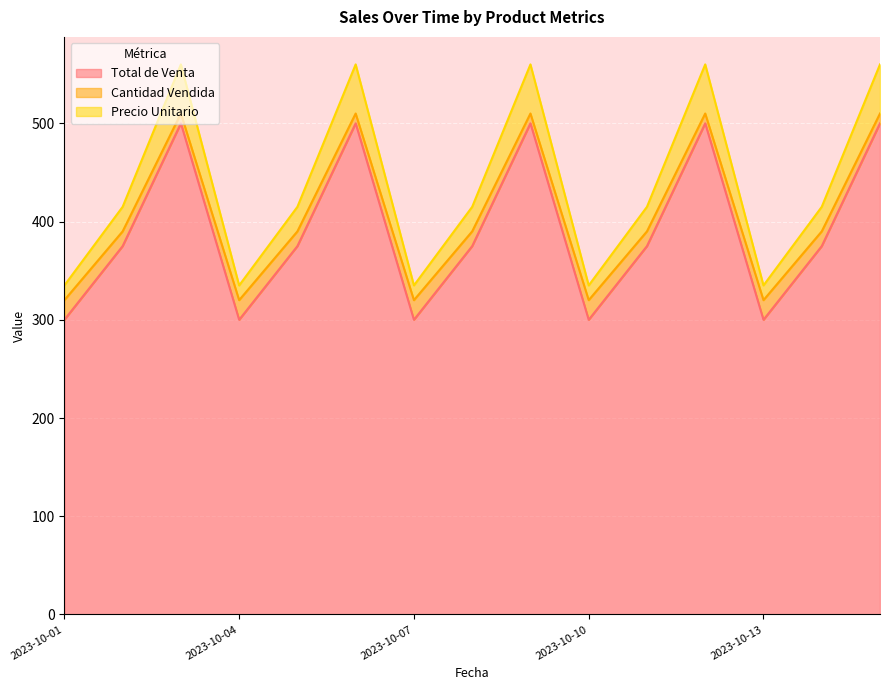

True or false: Total de Venta and Precio Unitario cross at least once.

False